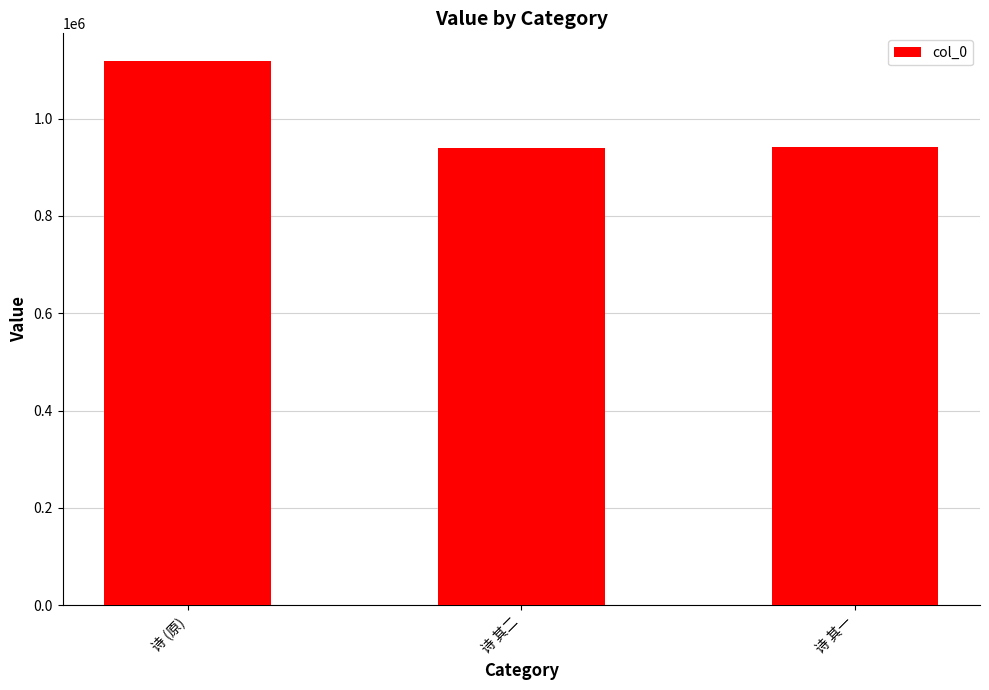

How many bars are there in total?

3